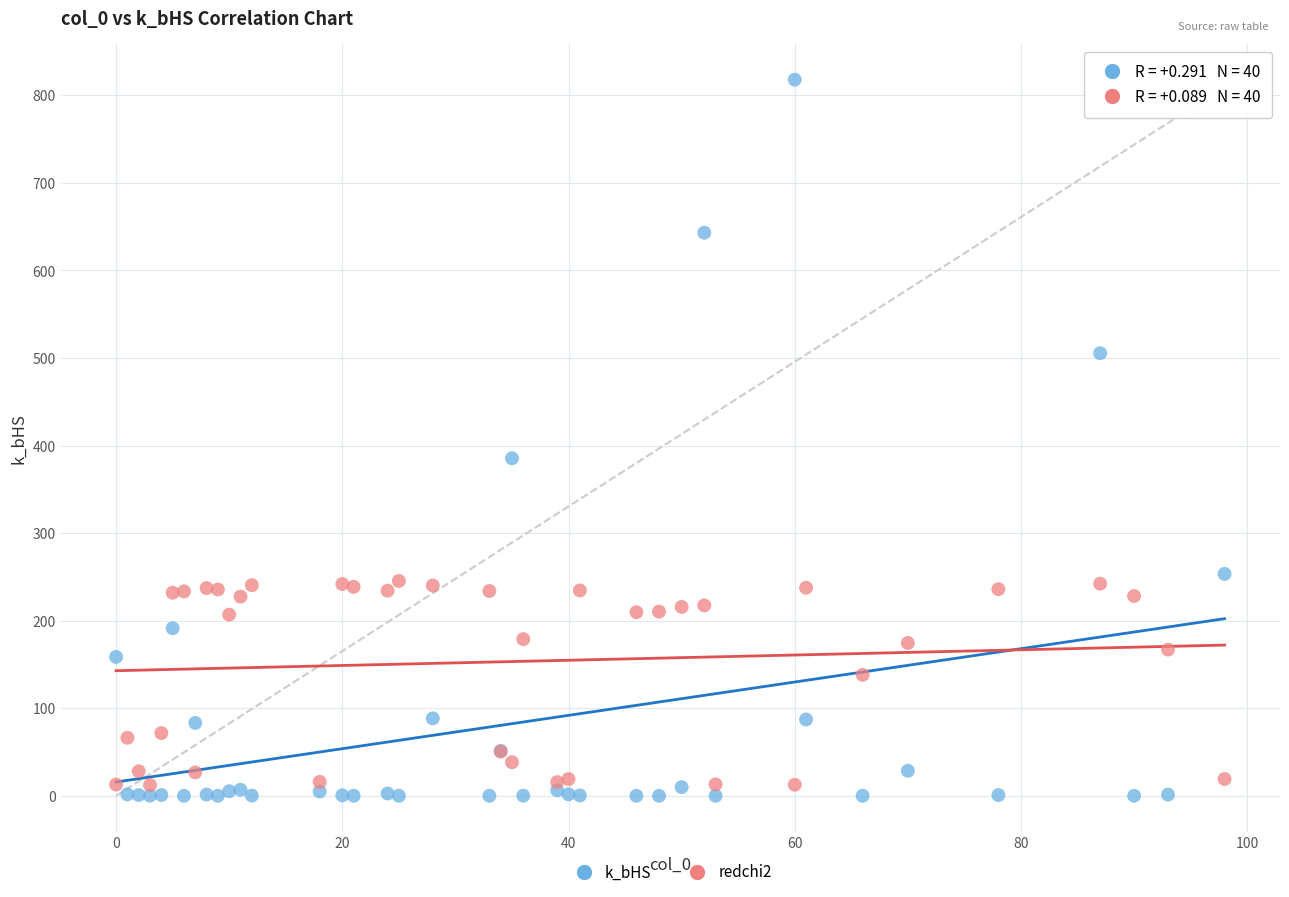

Across all series, what Y value is closest to 408?

385.5